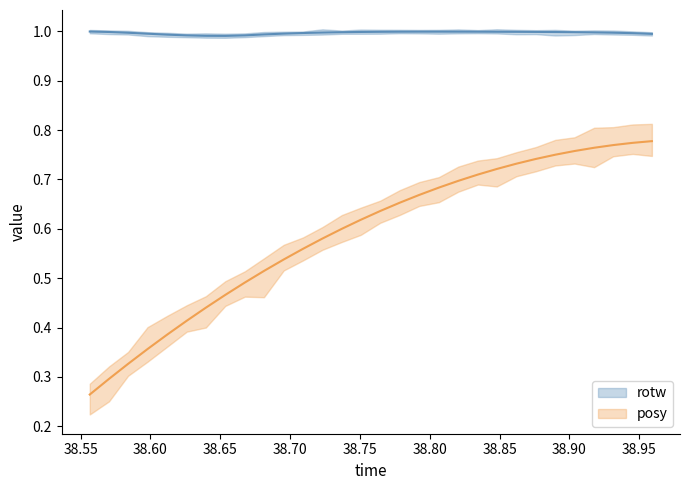

What is the lowest value of the rotw series?

1.0